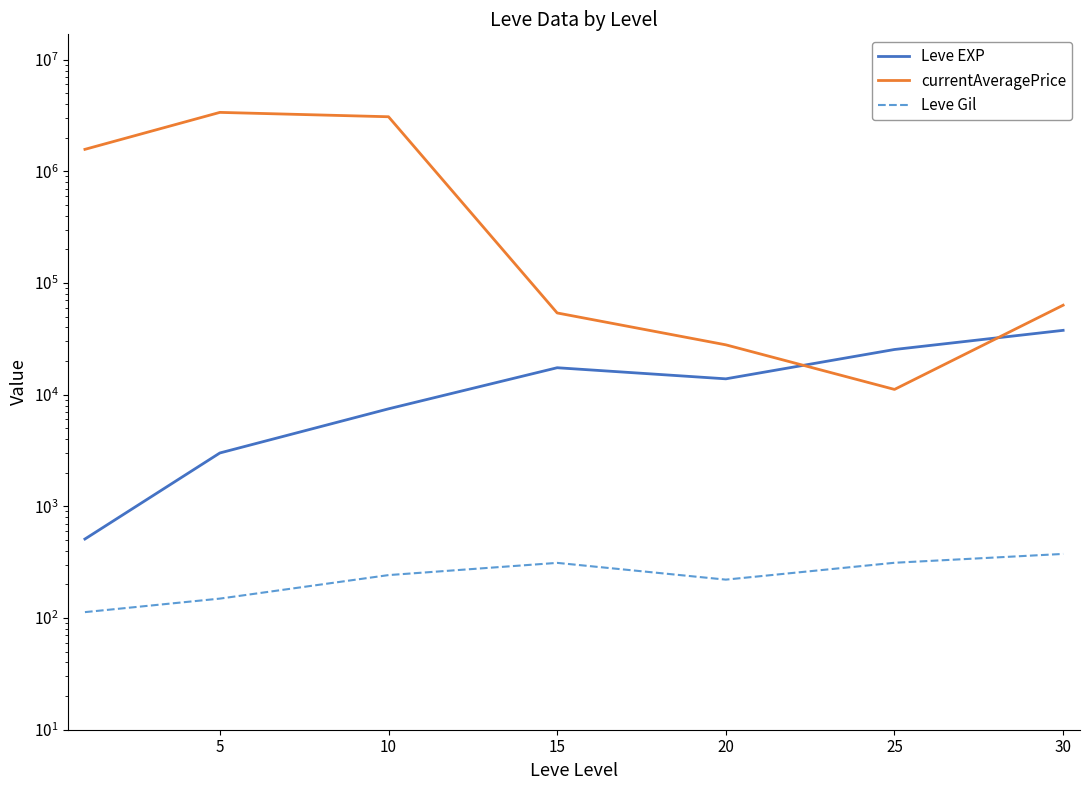

Does the chart display data point markers on the line(s)?

No